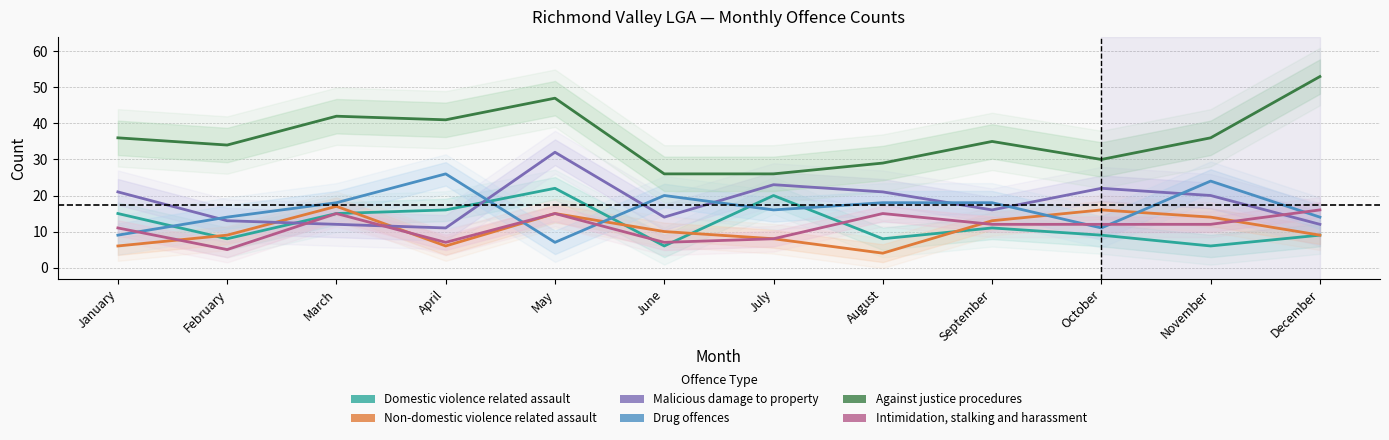

Which series has the largest range (max minus min)?

Against justice procedures